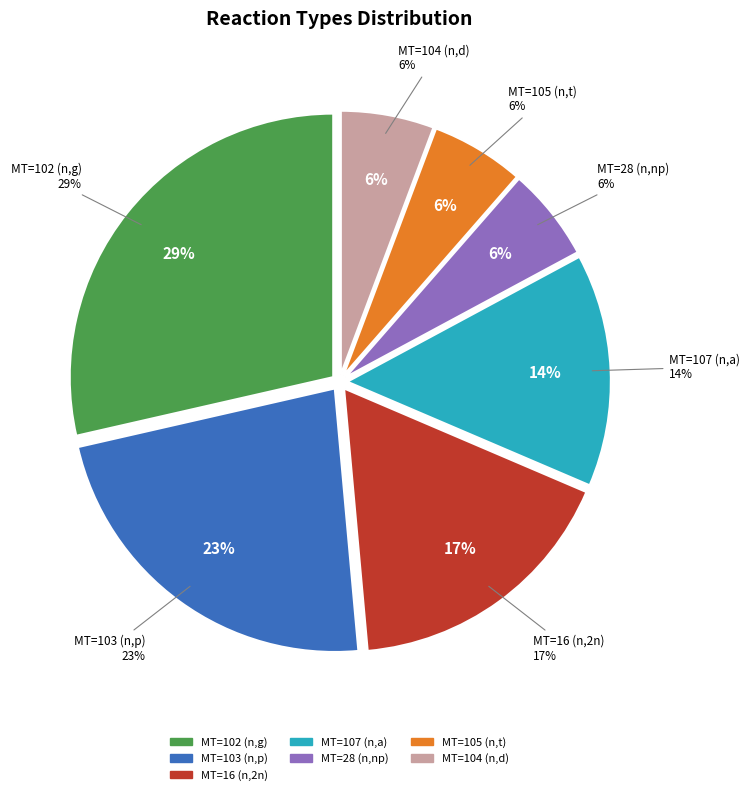

Is the sum of (n,g) Cr50 and (n,np) Ni61 greater than half?

No